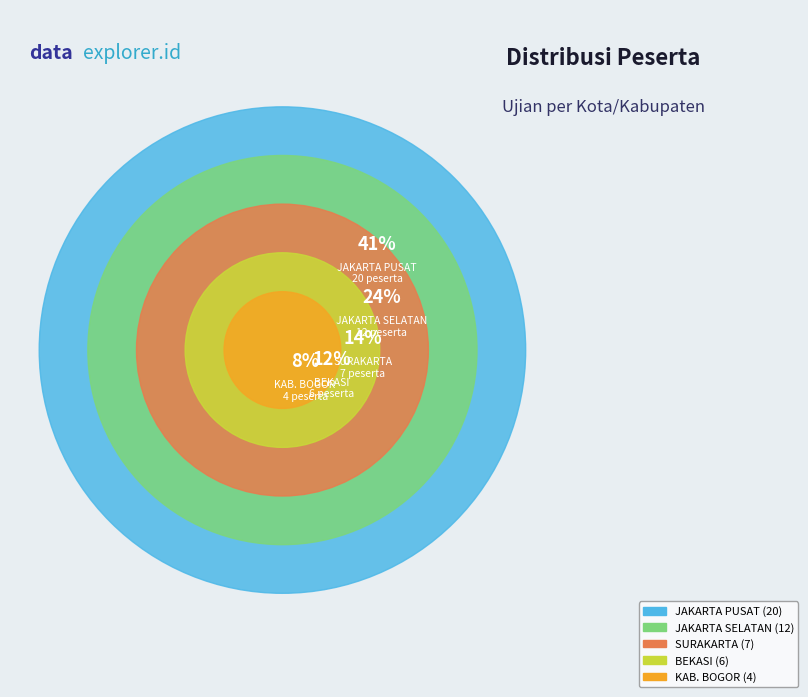

True or false: KOTA SURAKARTA accounts for 7% of the total.

False